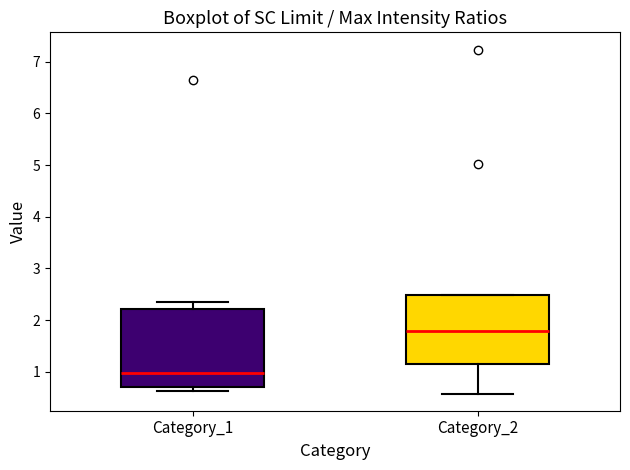

Reading left to right, transcribe this box plot: for each box, give where its median line is, the range the box spans, and where its two whiskers end, as read against the y-axis. The values are not printed on the chart, so give them approximately, as read against the axis.

Category_1: median 1.0, box 0.7 to 2.2, whiskers 0.6 to 2.3
Category_2: median 1.8, box 1.2 to 2.5, whiskers 0.6 to 2.5